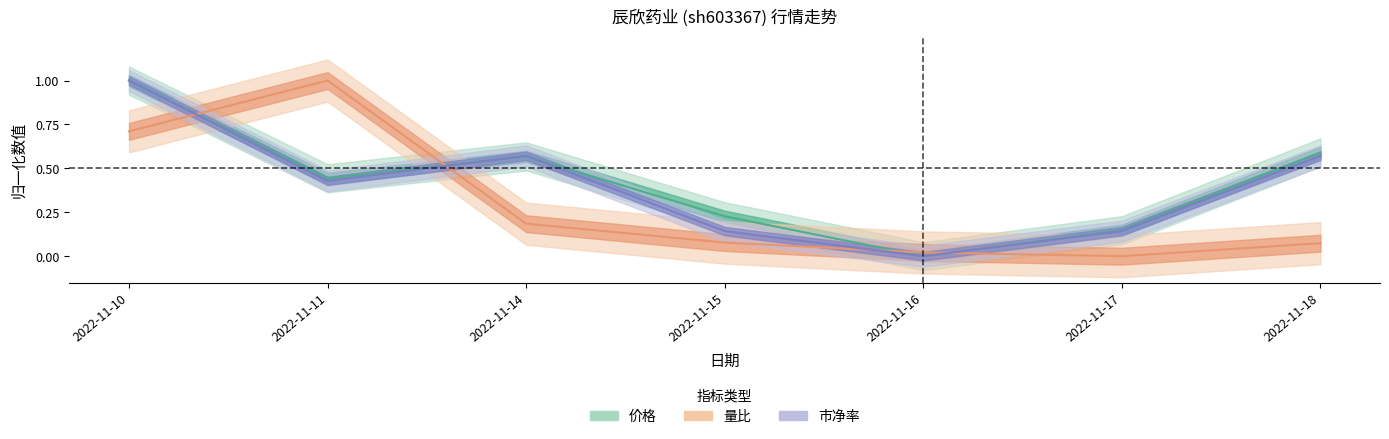

Is it true that 市净率 equals 0.4 at 2022-11-11?

True